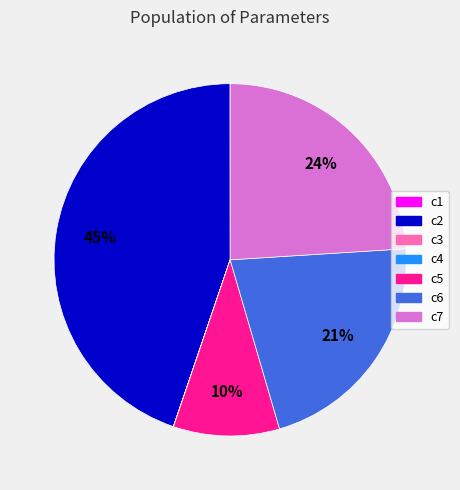

Is there a majority slice in this chart?

No